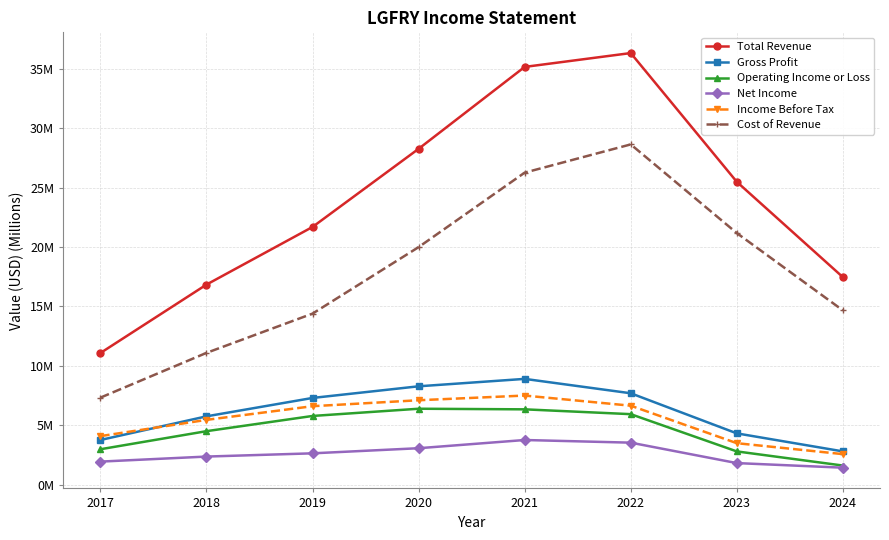

What is the total value across all series at 2019?

58.4